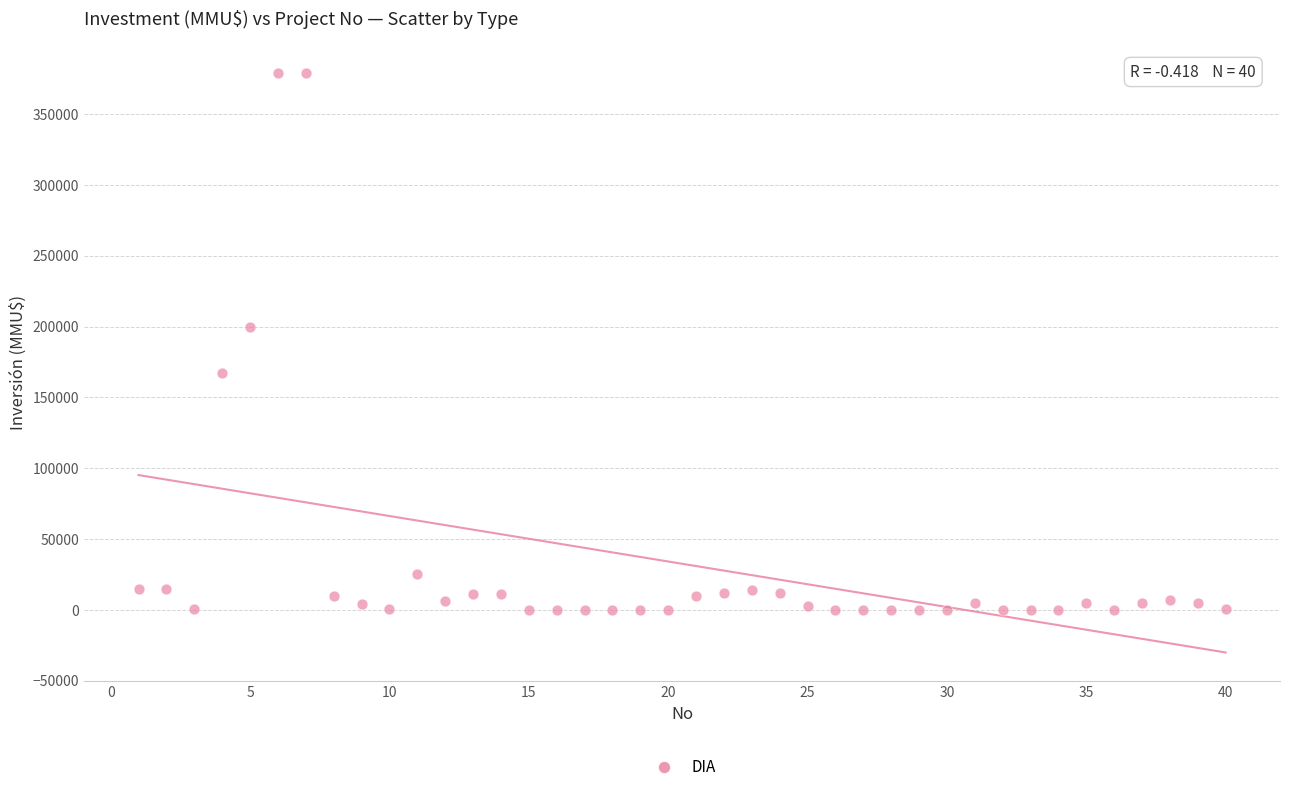

What is the range of X values (max minus min)?

39